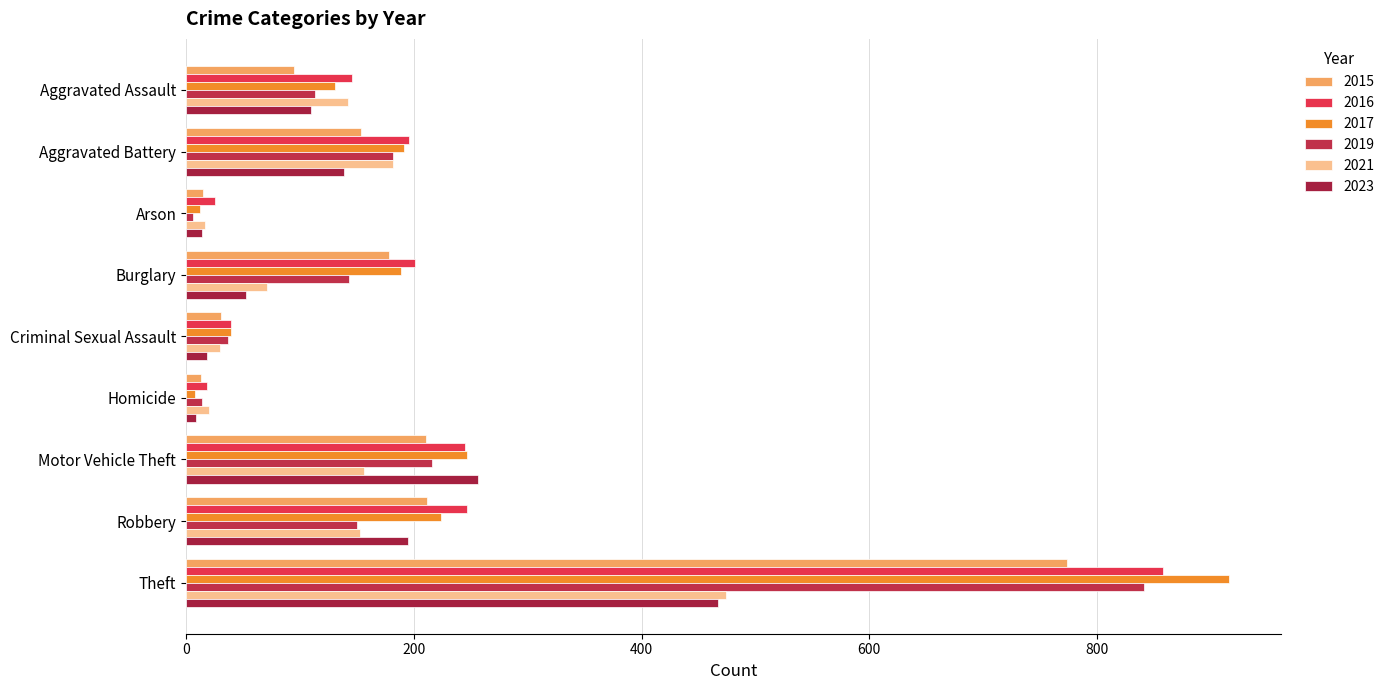

Where is 2015 nearest to the value 393?

Robbery